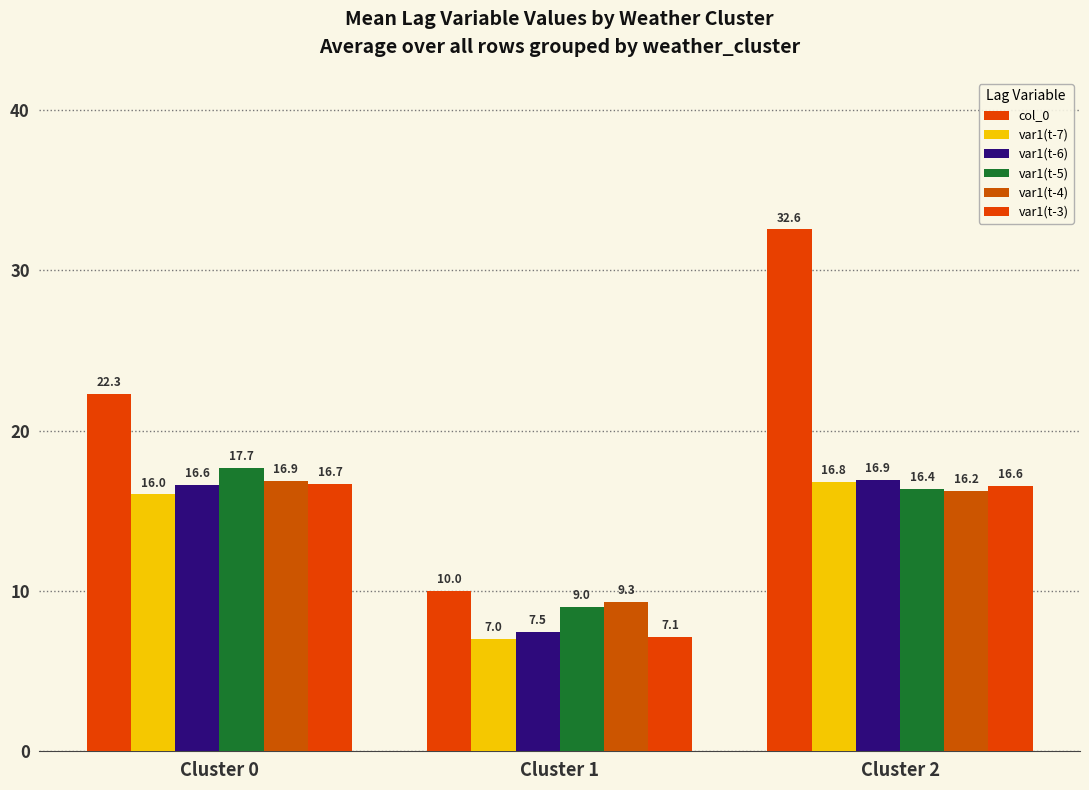

Is it true that var1(t-7) equals 22.9 at Cluster 0?

False